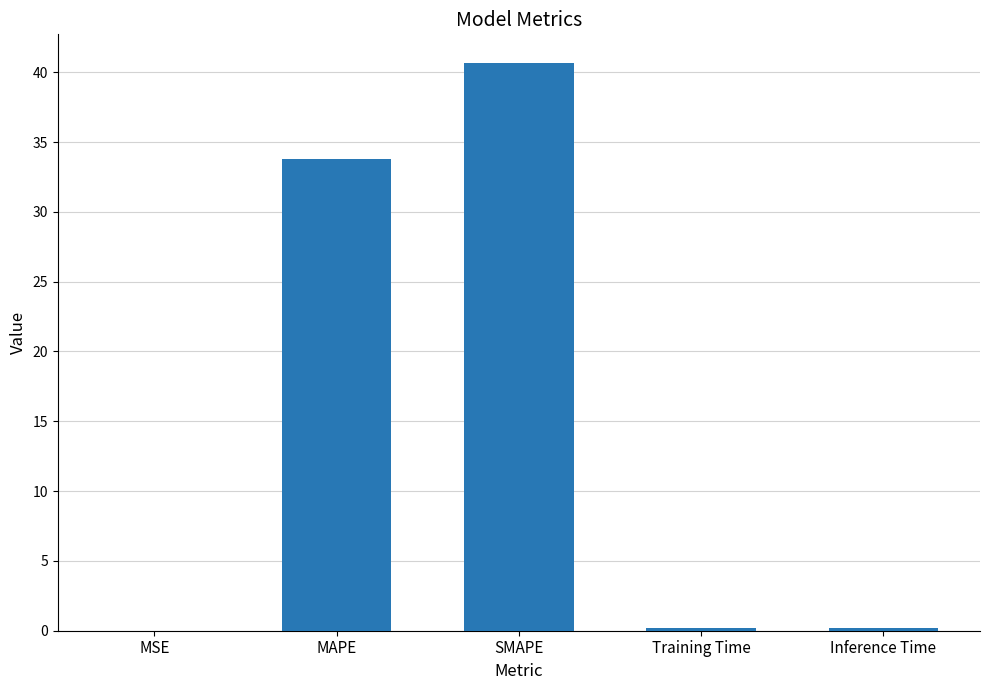

What is the sum of the values at MAPE and Training Time?

34.0